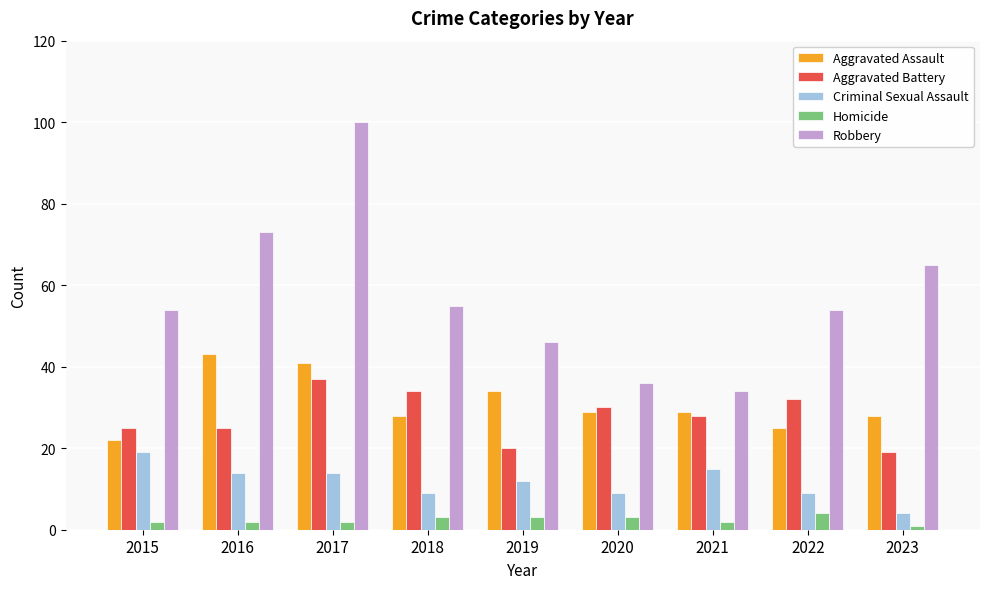

At 2019, list the series in order from largest to smallest.

Robbery, Aggravated Assault, Aggravated Battery, Criminal Sexual Assault, Homicide